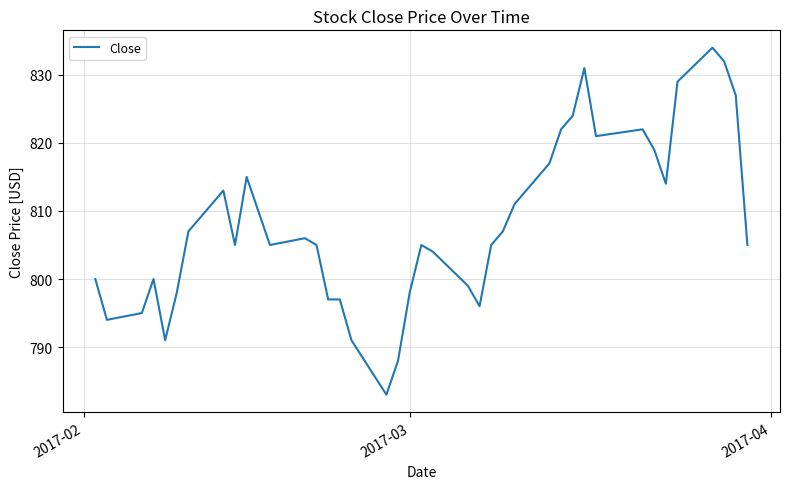

What is the smallest value displayed?

783